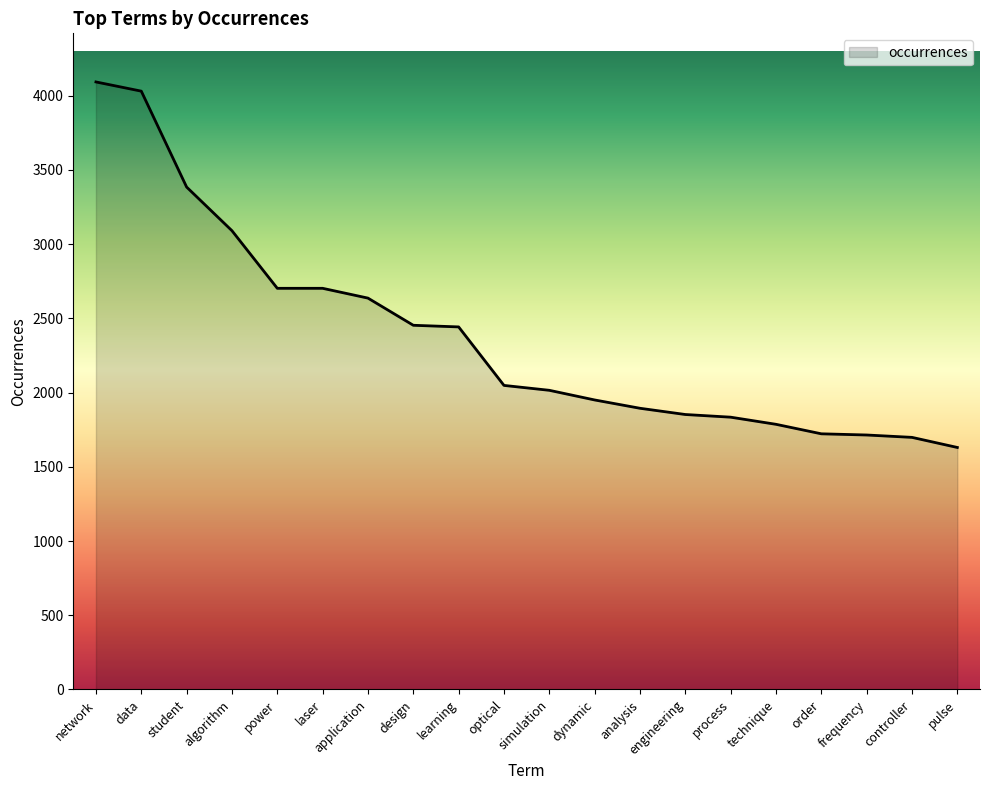

Which category has the highest value across all series?

network